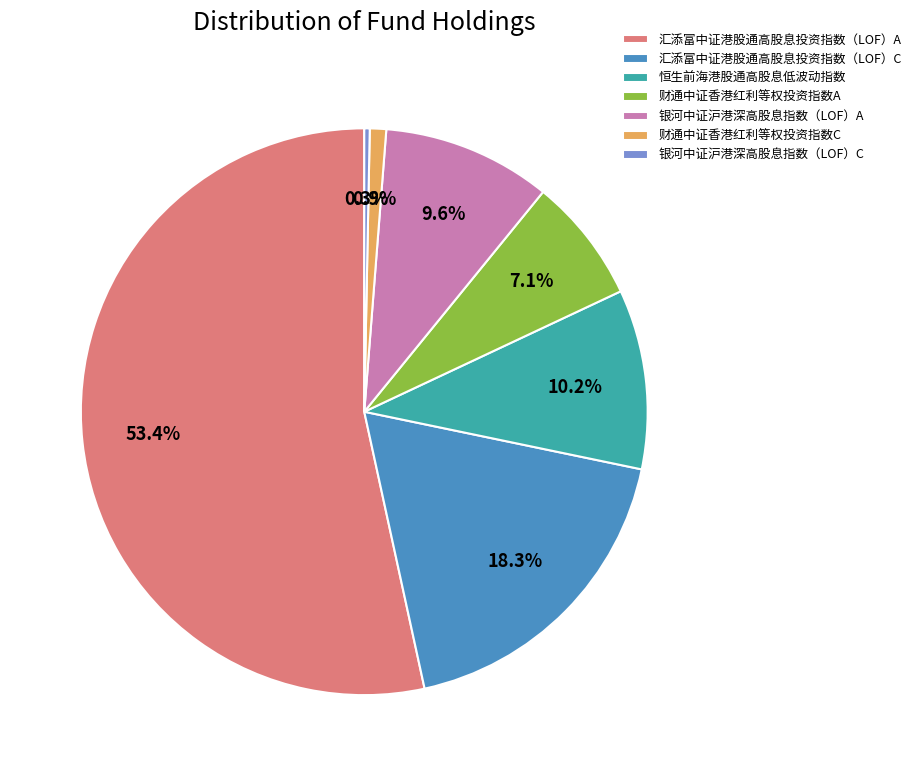

Which slice is the largest?

汇添富中证港股通高股息投资指数（LOF）A